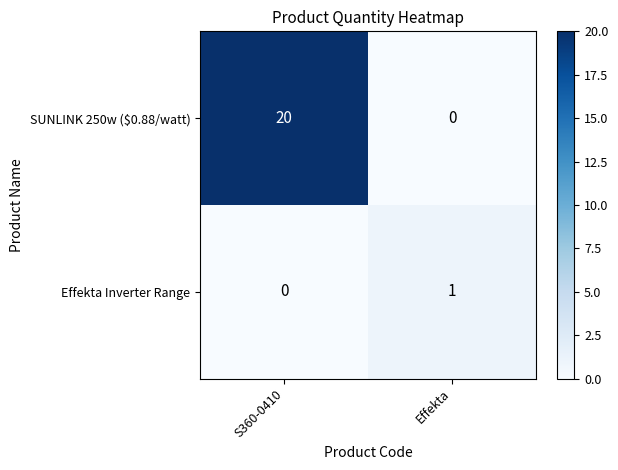

Which series changed the most between S360-0410 and Effekta?

SUNLINK 250w ($0.88/watt)